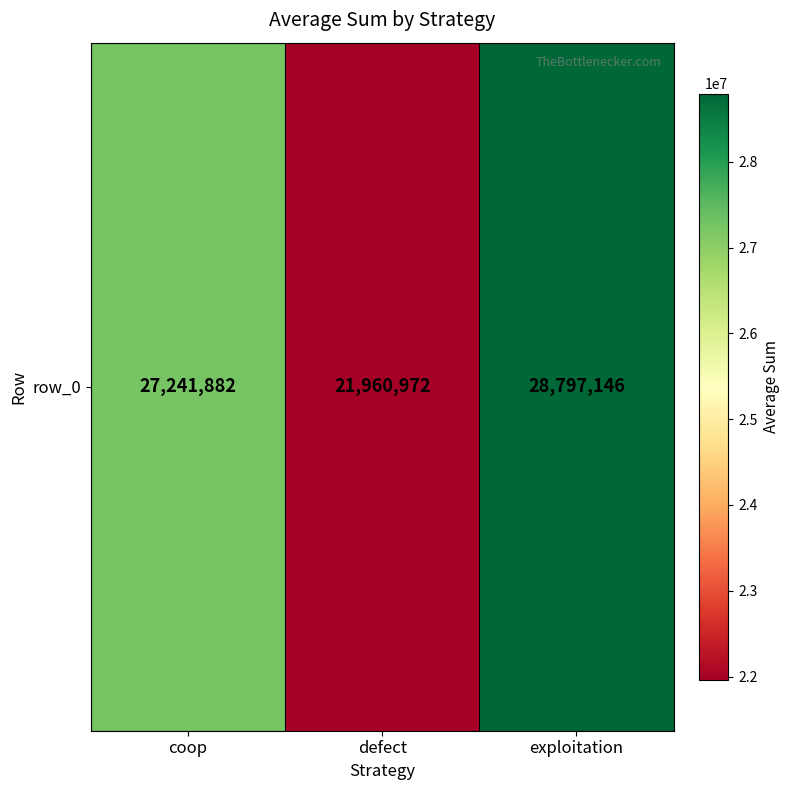

Reading right to left, list all the values displayed in this chart.

28797146	21960972	27241882